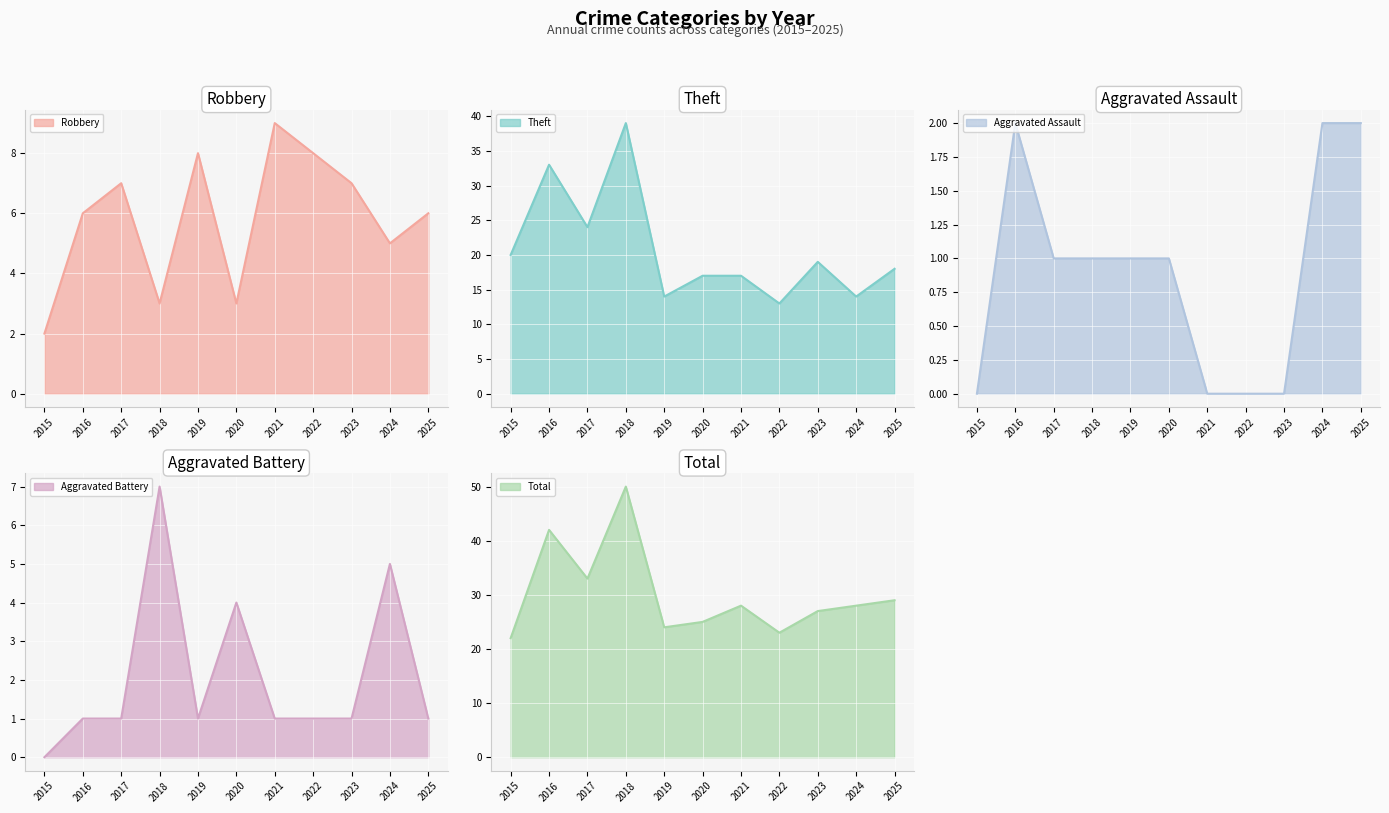

At which label does Aggravated Assault line first exceed 1?

2016